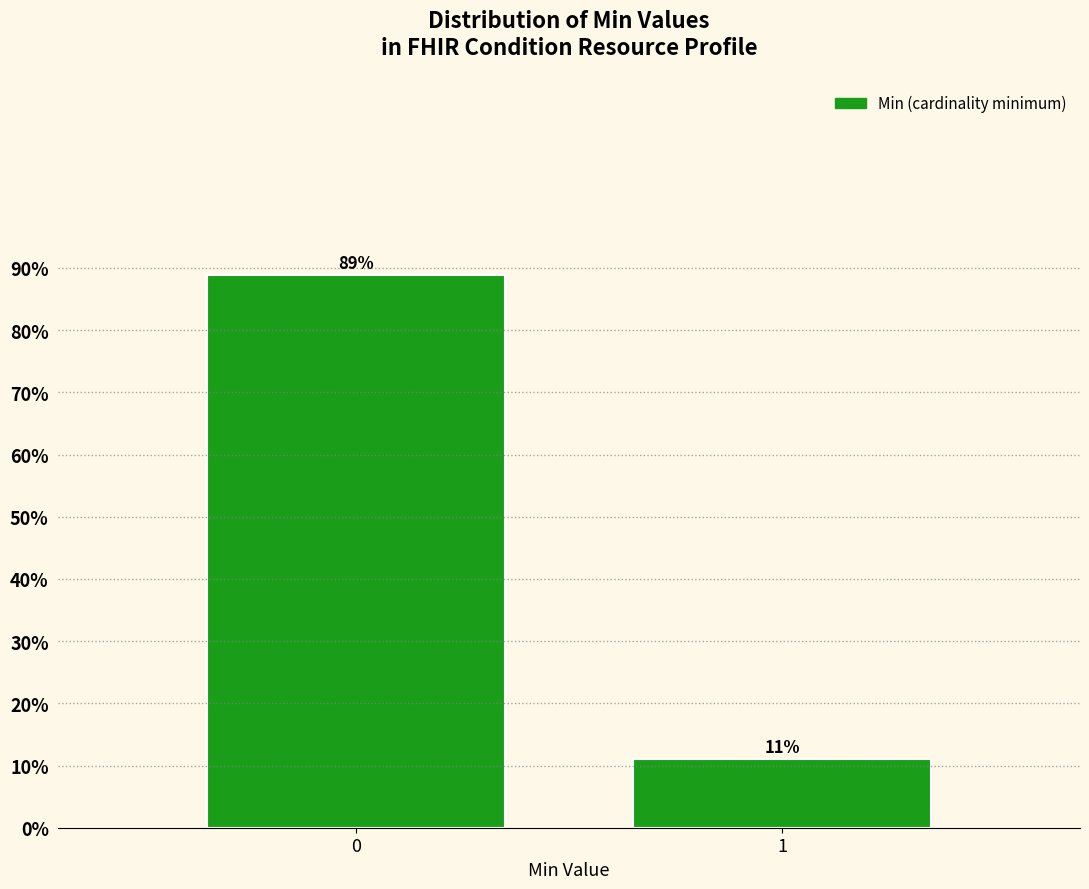

True or false: the data shows 7.1 at 1.

False